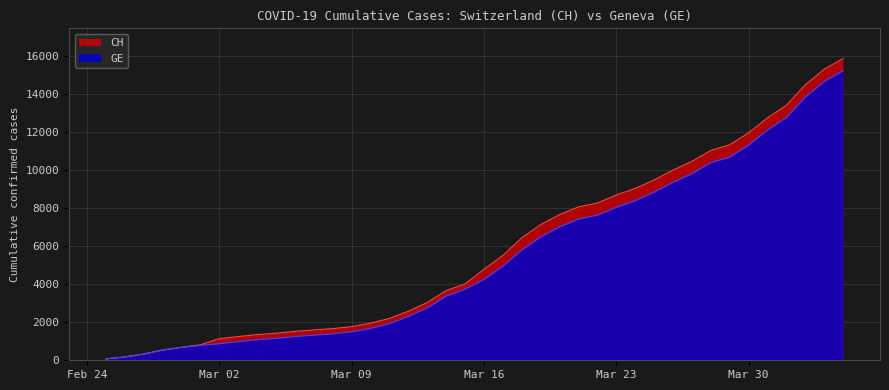

At how many categories does at least one series exceed 15039?

2